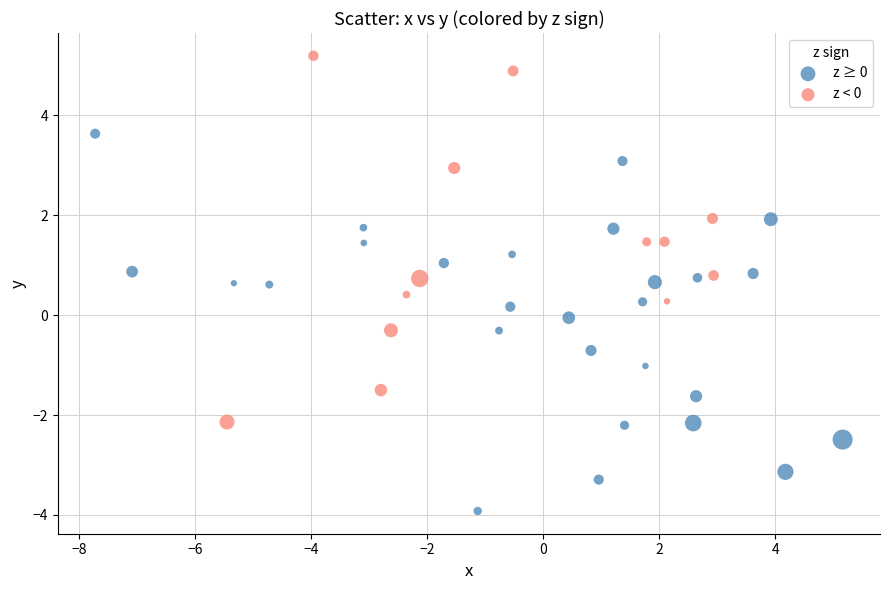

Which series contains the lowest Y value?

z ≥ 0